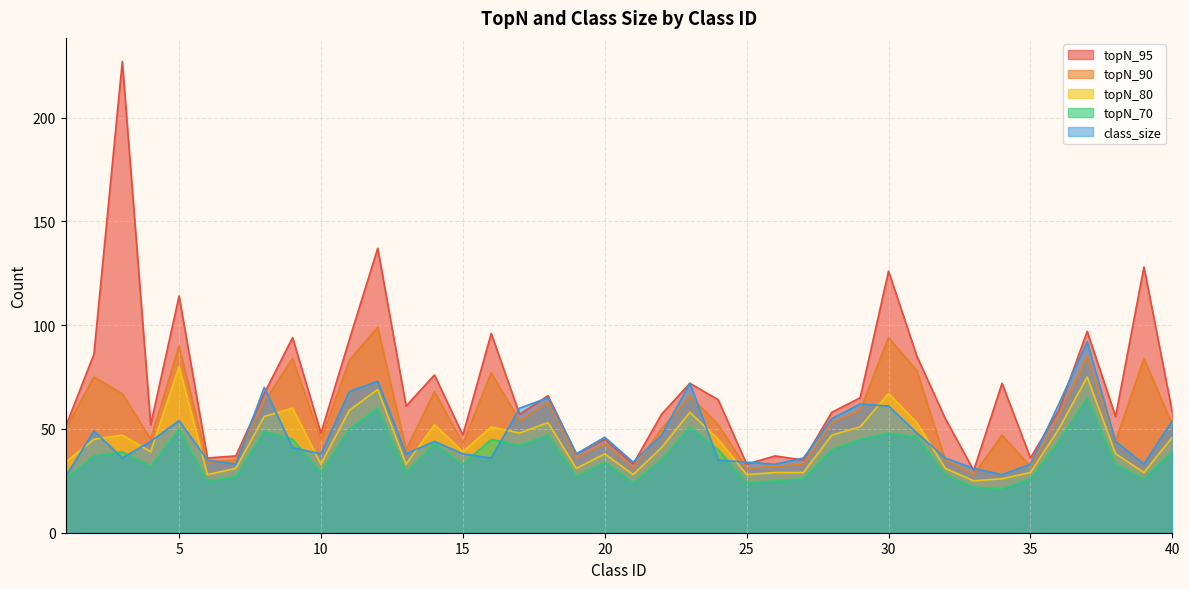

Which category has the highest value across all series?

3